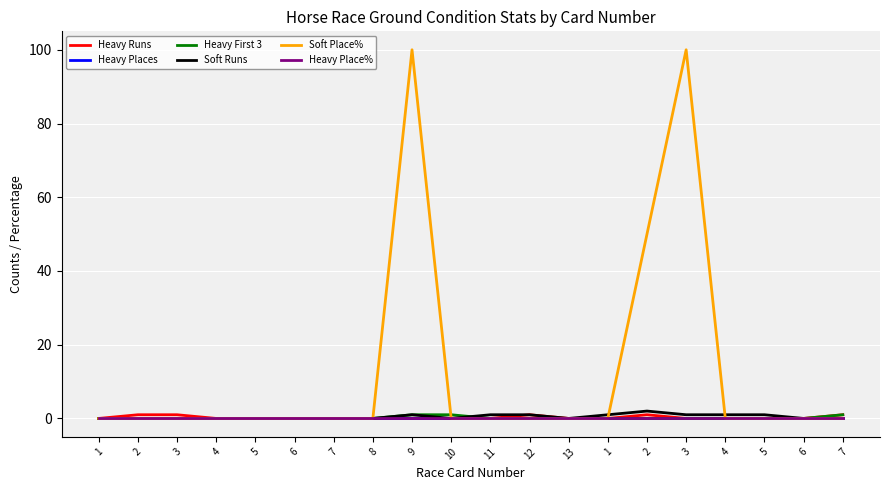

What is the sum of all Soft Place% values?

250